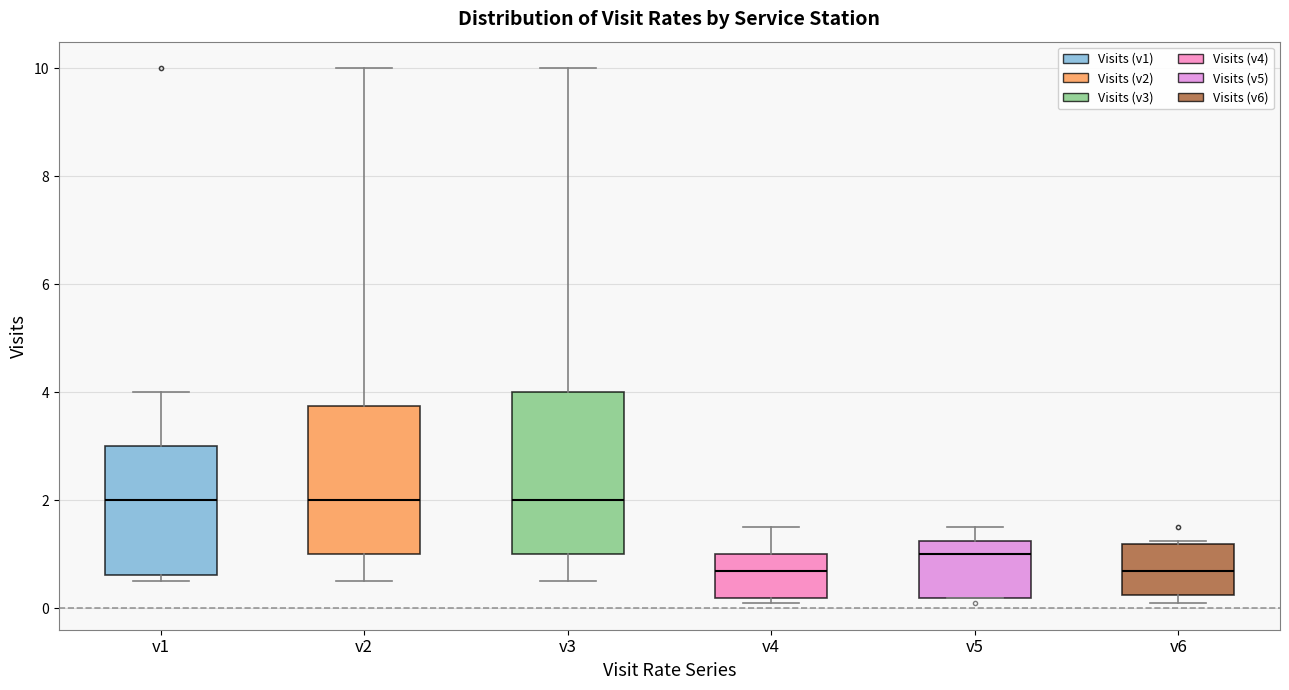

Reading left to right, transcribe this box plot: for each box, give where its median line is, the range the box spans, and where its two whiskers end, as read against the y-axis. The values are not printed on the chart, so give them approximately, as read against the axis.

v1: median 2.0, box 0.6 to 3.0, whiskers 0.6 (just below the box's lower edge) to 4.0
v2: median 2.0, box 1.0 to 3.8, whiskers 0.6 to 10.0
v3: median 2.0, box 1.0 to 4.0, whiskers 0.6 to 10.0
v4: median 0.8, box 0.2 to 1.0, whiskers 0.2 (just below the box's lower edge) to 1.6
v5: median 1.0, box 0.2 to 1.2, whiskers 0.2 to 1.6
v6: median 0.8, box 0.2 to 1.2, whiskers 0.2 (just below the box's lower edge) to 1.2 (just above the box's upper edge)